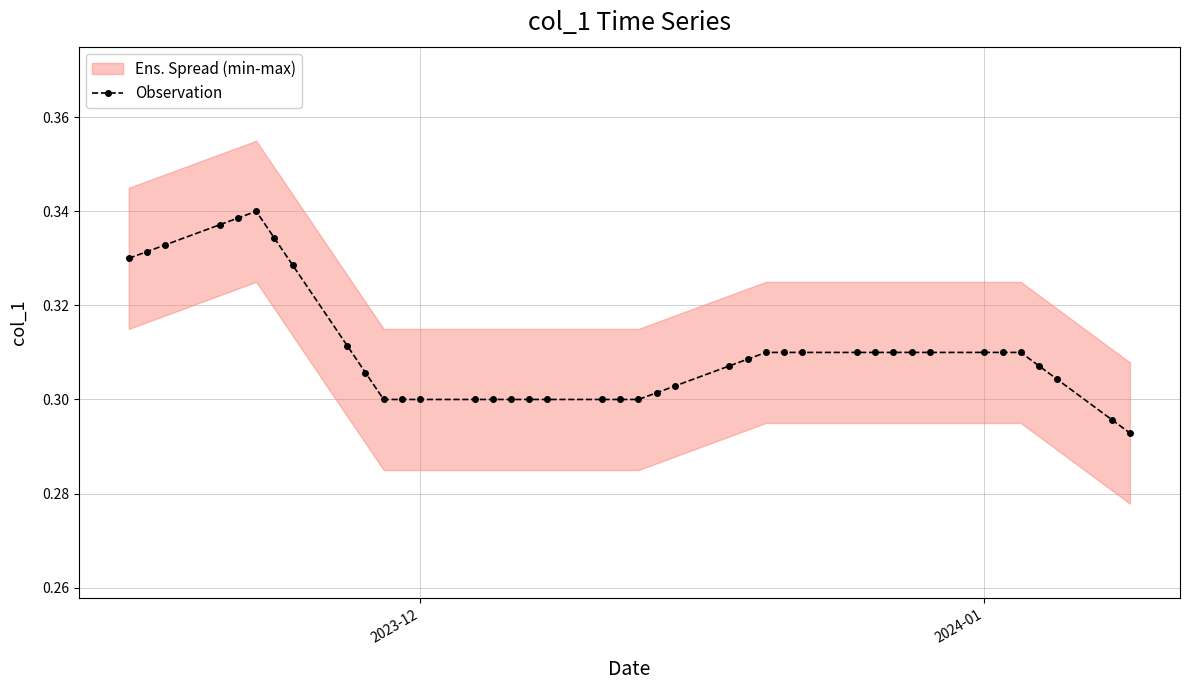

Is this an area chart (filled region under the line)?

No